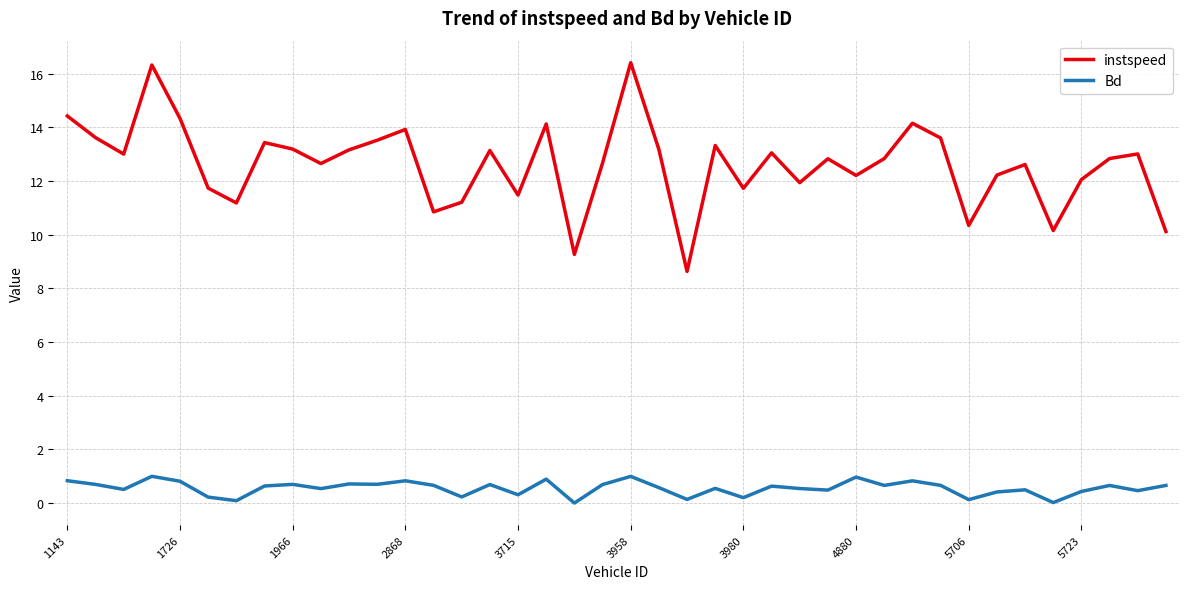

True or false: Bd has more than 2 points higher than both neighbors.

True